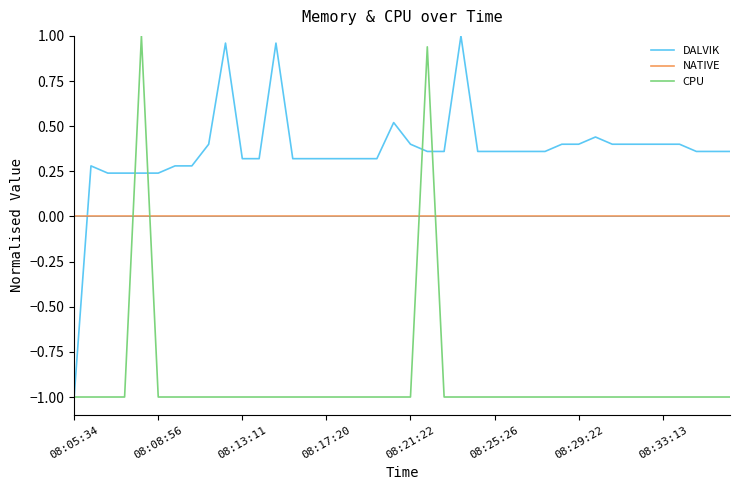

Rank the series by their average value, from lowest to highest.

CPU, NATIVE, DALVIK